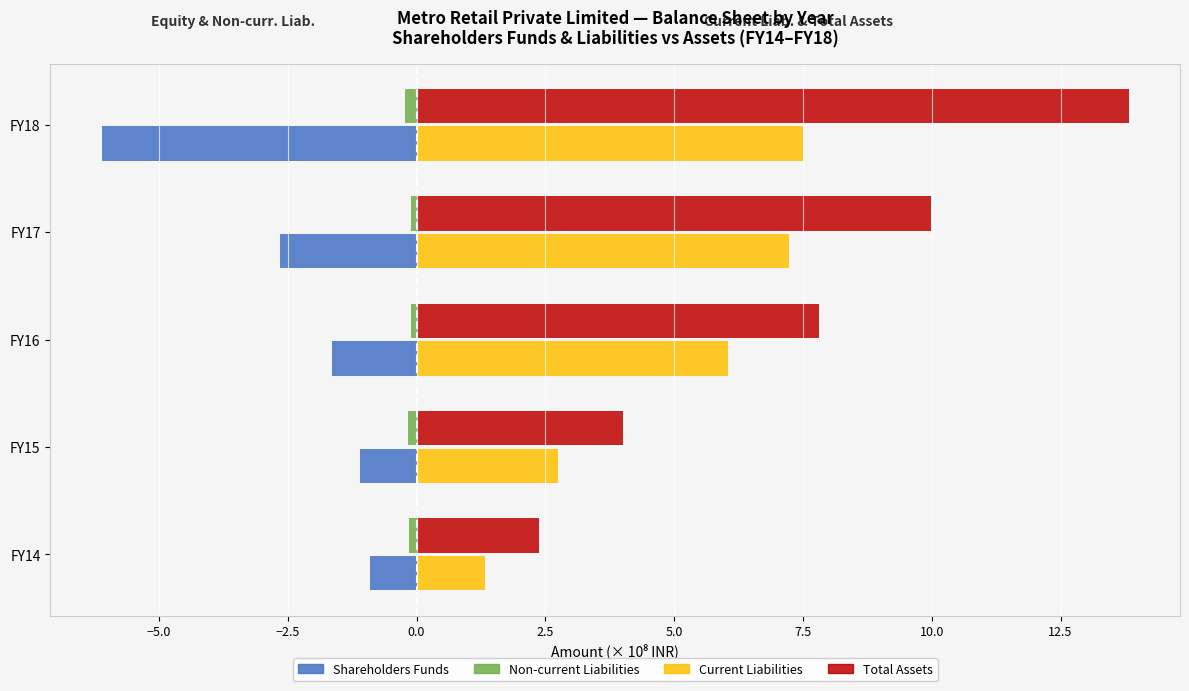

Which series has the largest total across all categories?

Total Assets